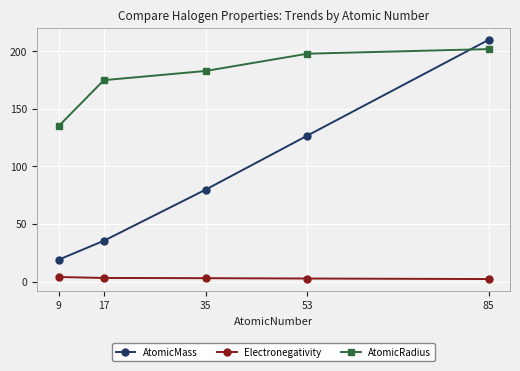

True or false: AtomicMass and AtomicRadius intersect in this chart.

True